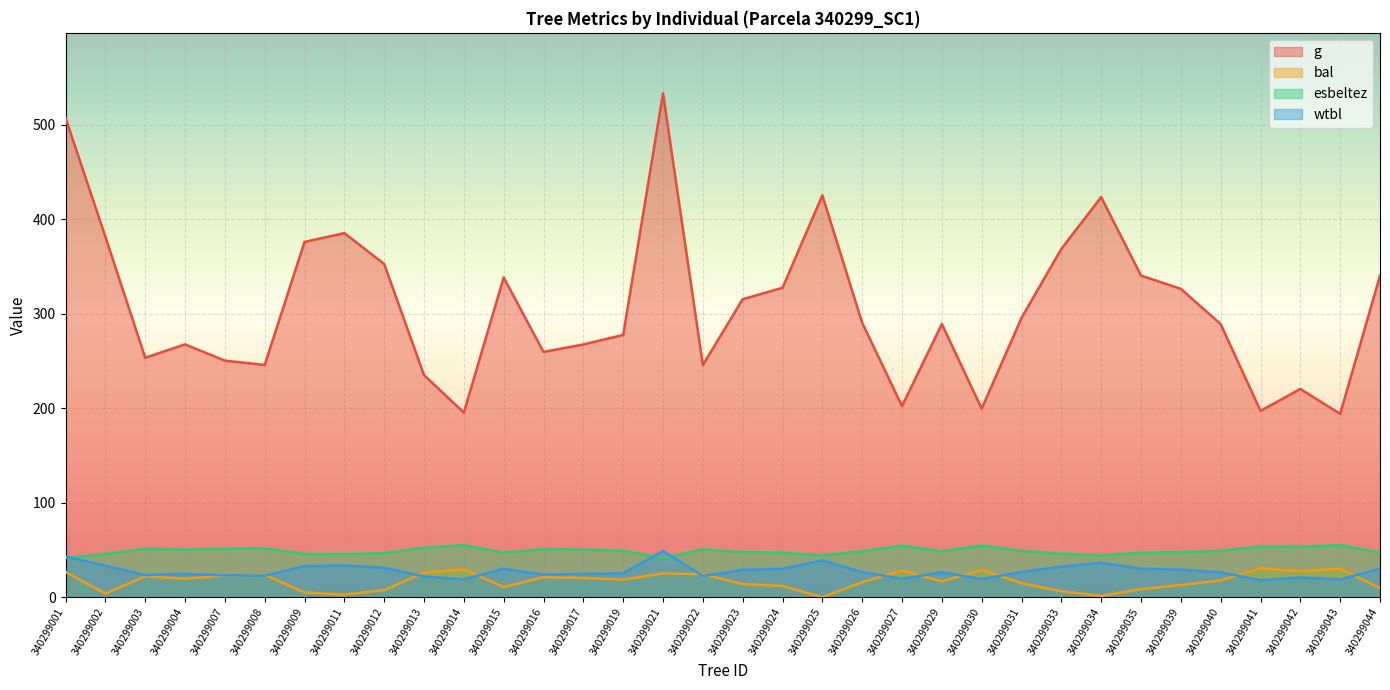

Rank the series at 340299027 from lowest to highest value.

wtbl, bal, esbeltez, g